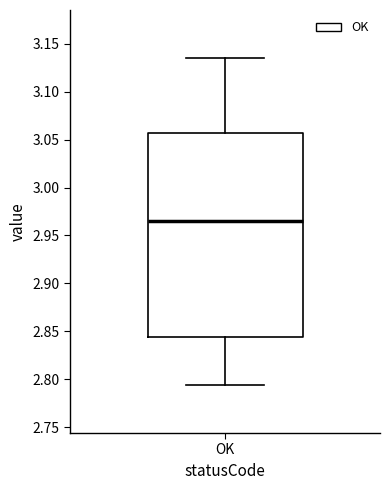

Read this box plot against the y-axis: the position of the median line, the range covered by the box, and the ends of both whiskers. The values are not printed on the chart, so give them approximately, as read against the axis.

median 2.965, box 2.845 to 3.055, whiskers 2.795 to 3.135